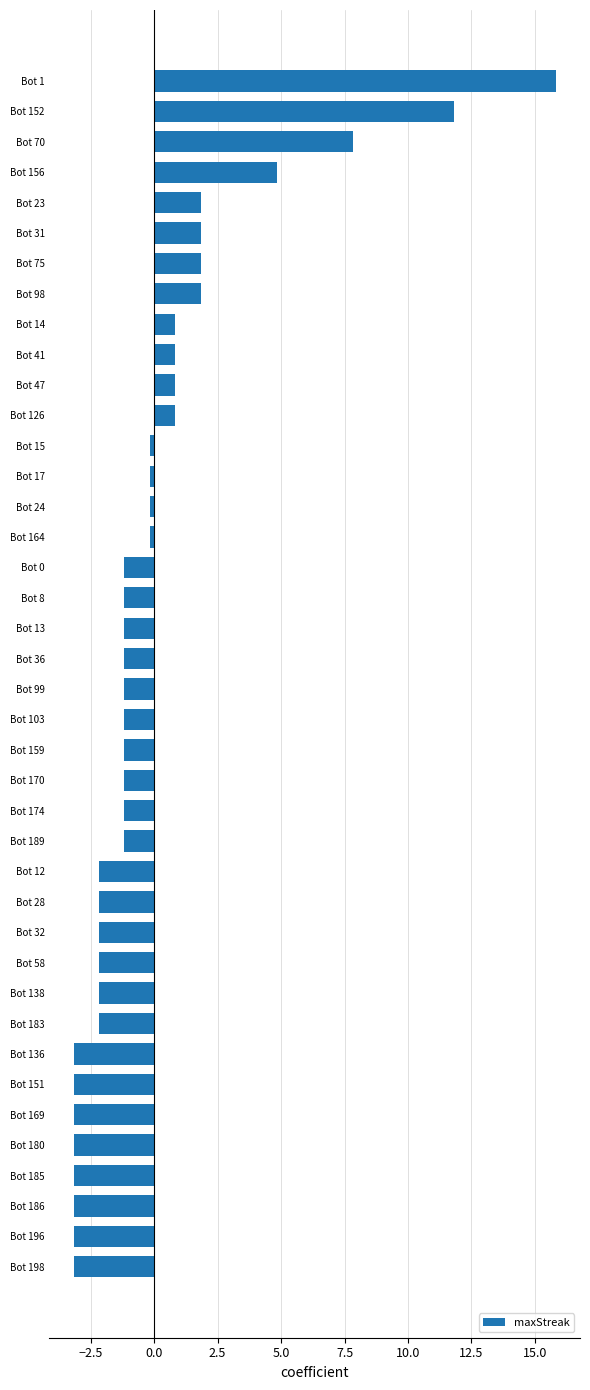

What value does the data have at Bot 99?

-1.2